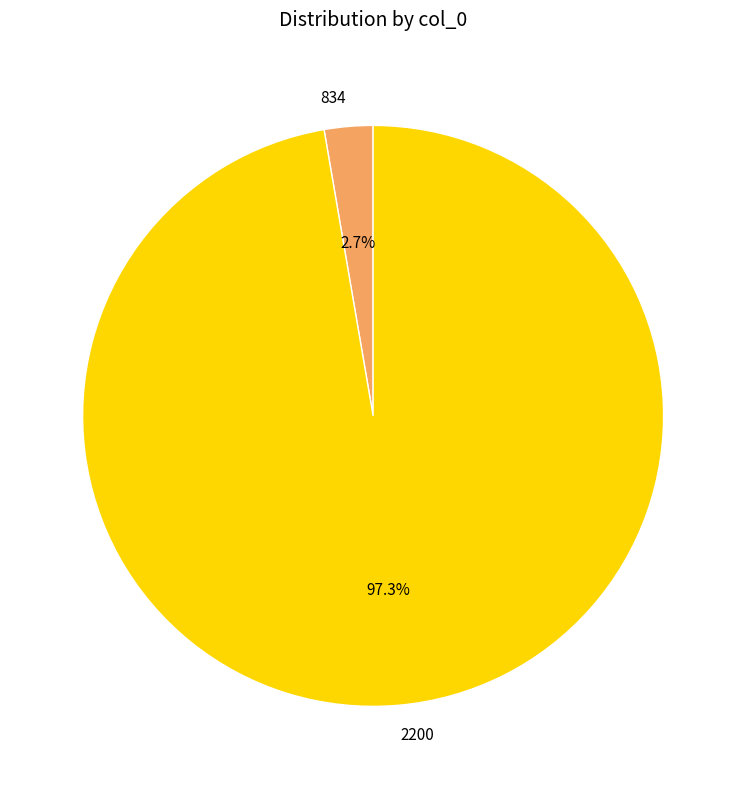

How much of the chart is everything except 834?

97.3%